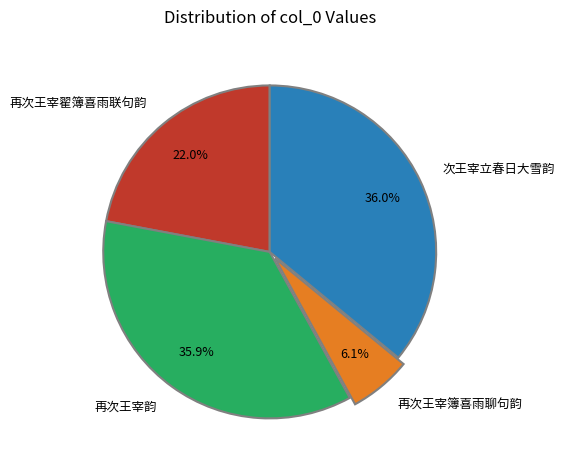

The 再次王宰簿喜雨聊句韵 slice represents 6% of the pie. True or false?

True